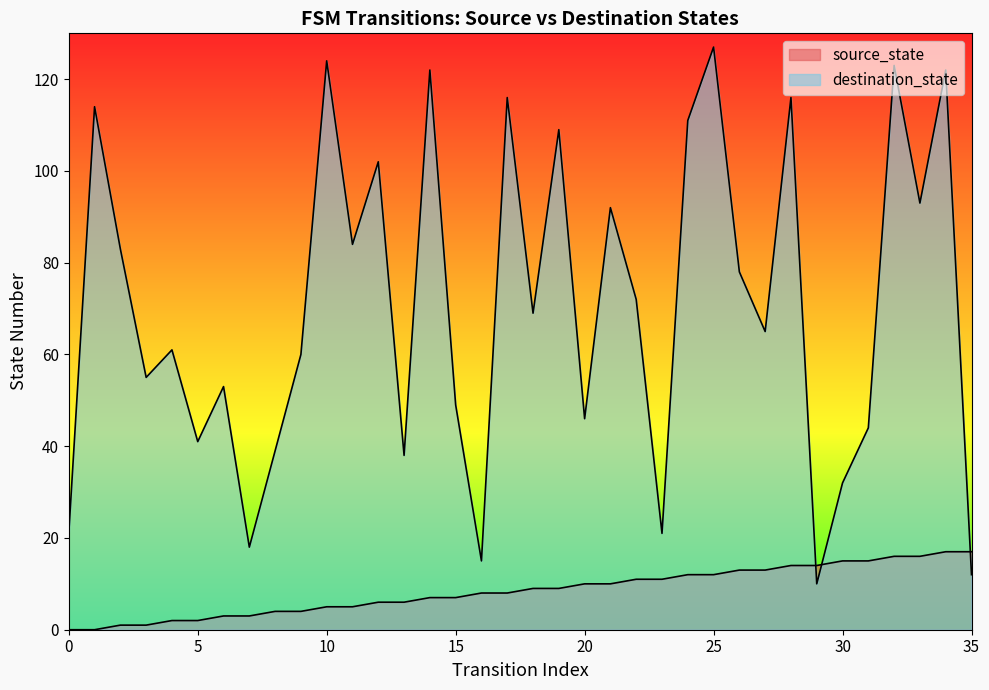

Which series has the largest range (max minus min)?

destination_state